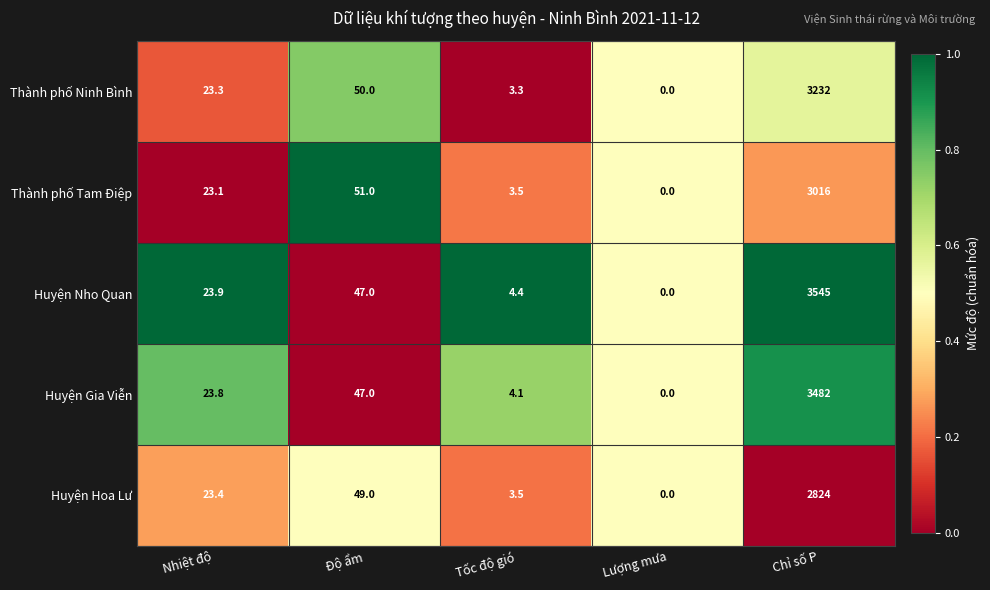

Which category has the lowest value in the Thành phố Ninh Bình series?

Lượng mưa